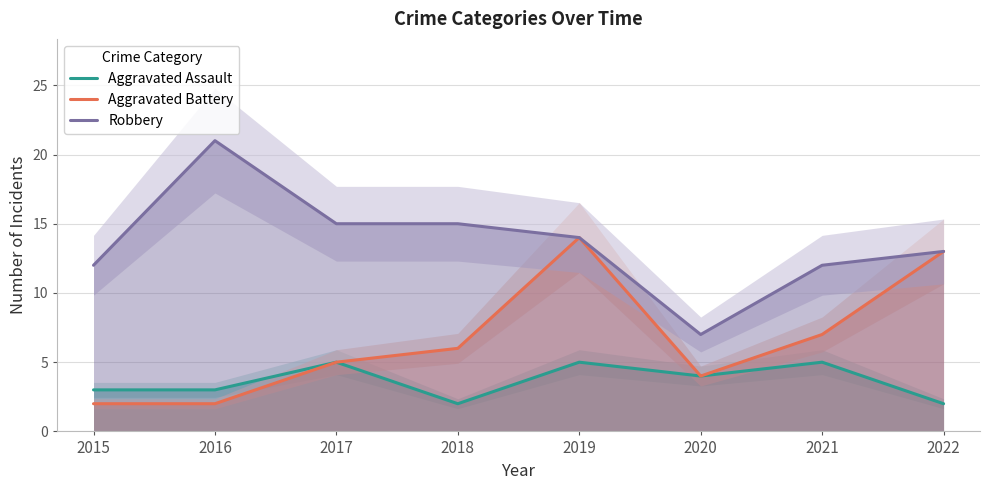

What is the minimum value for Robbery?

7